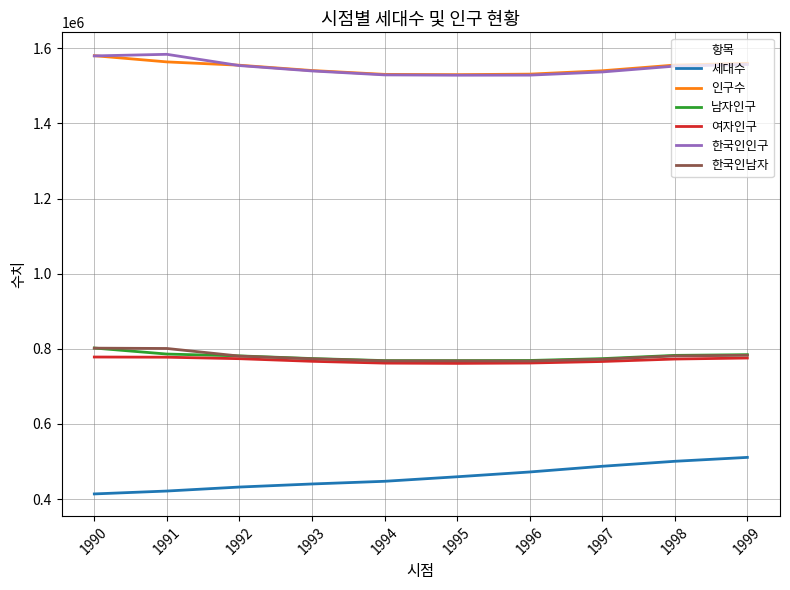

What is the minimum value for 인구수?

1530000